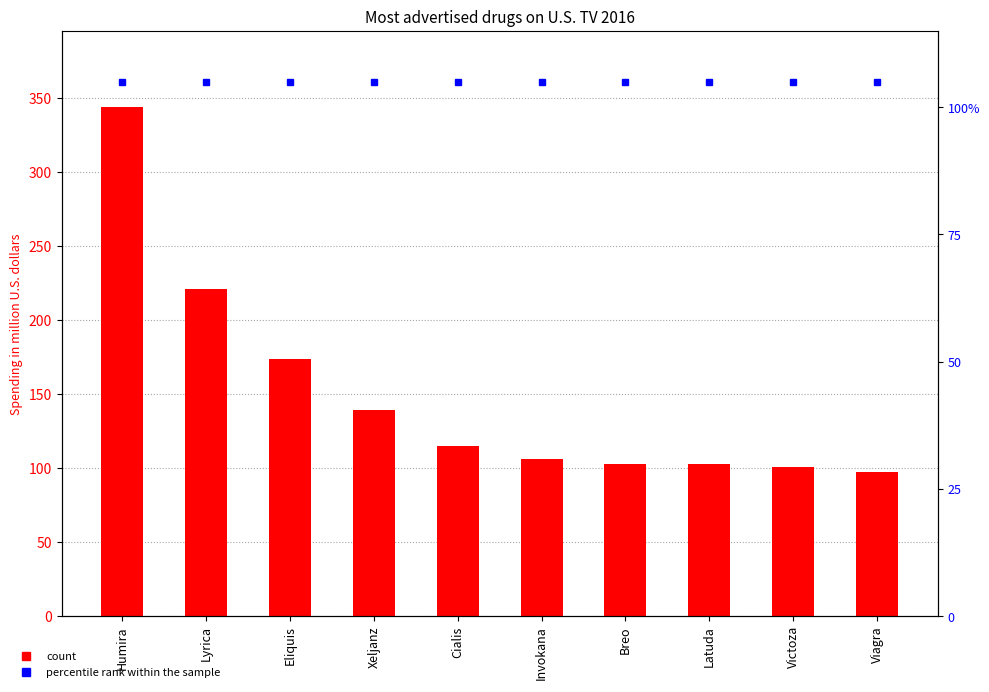

At which category is the sum across all series the highest?

Humira